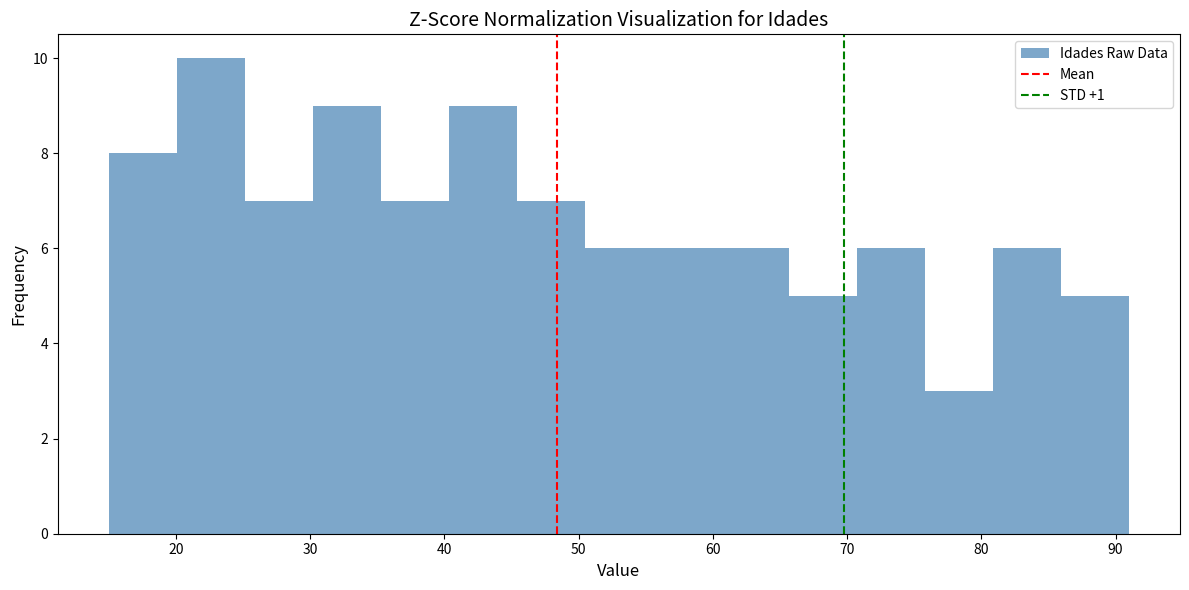

How tall is the bar that spans 56 to 61 on the x-axis? Neither the bar edges nor the heights are printed on the chart, so give them approximately, as read against the axes.

6